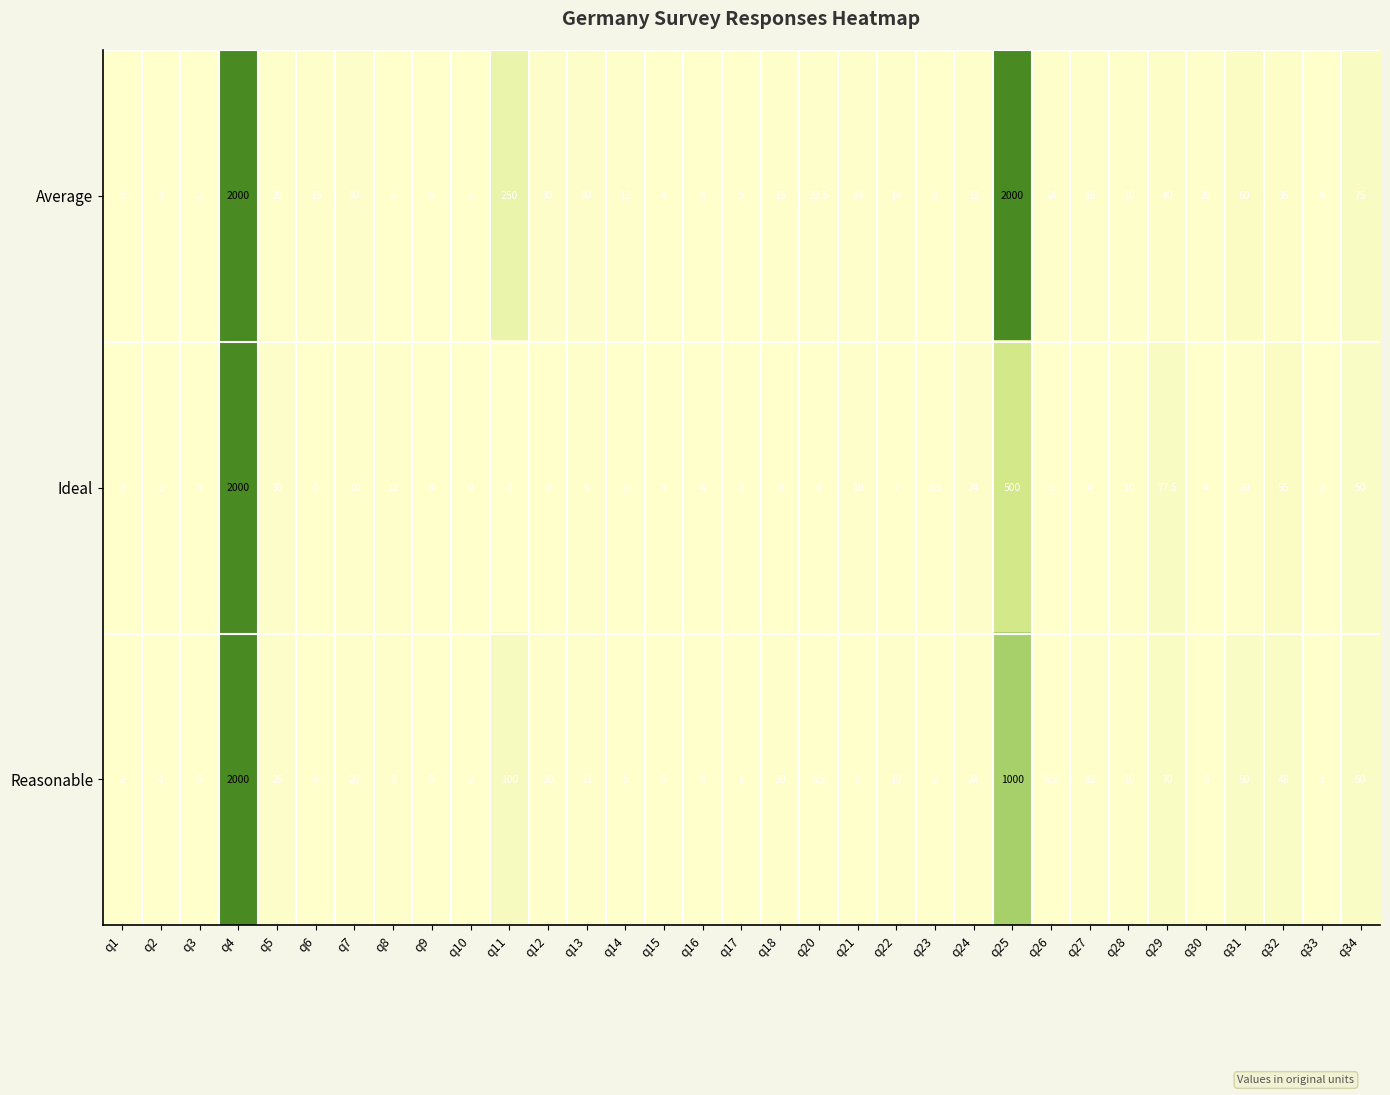

The Reasonable series shows 2000.0 at q4. True or false?

True